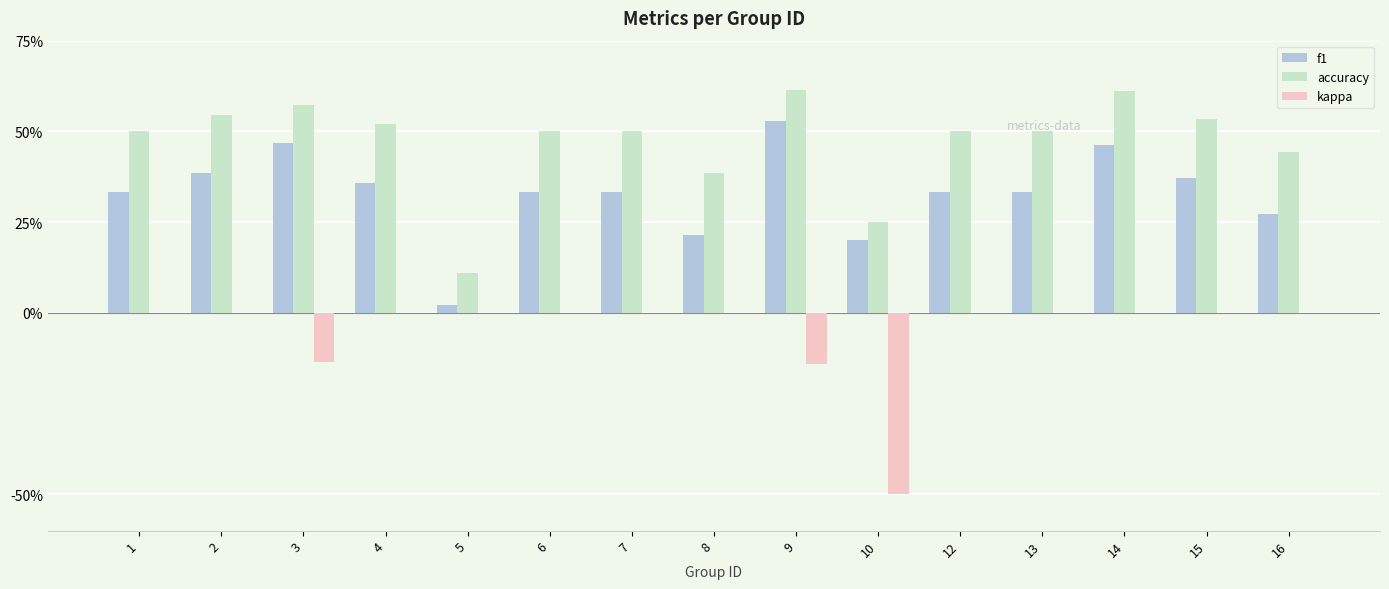

What are all the series names shown in the legend?

f1, accuracy, kappa